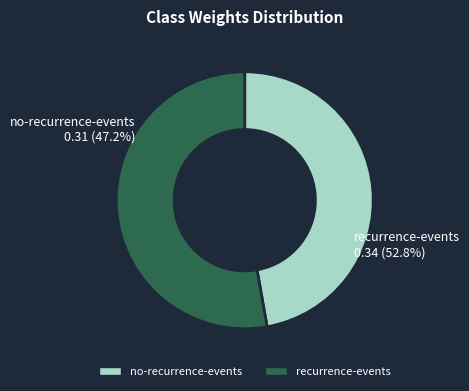

To the nearest percent, what portion does CL-'recurrence-events' represent?

53%